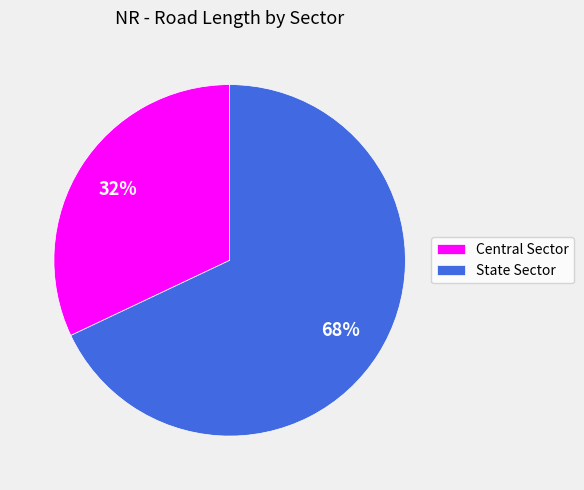

To the nearest percent, what is the combined percentage of Central Sector and State Sector?

100%